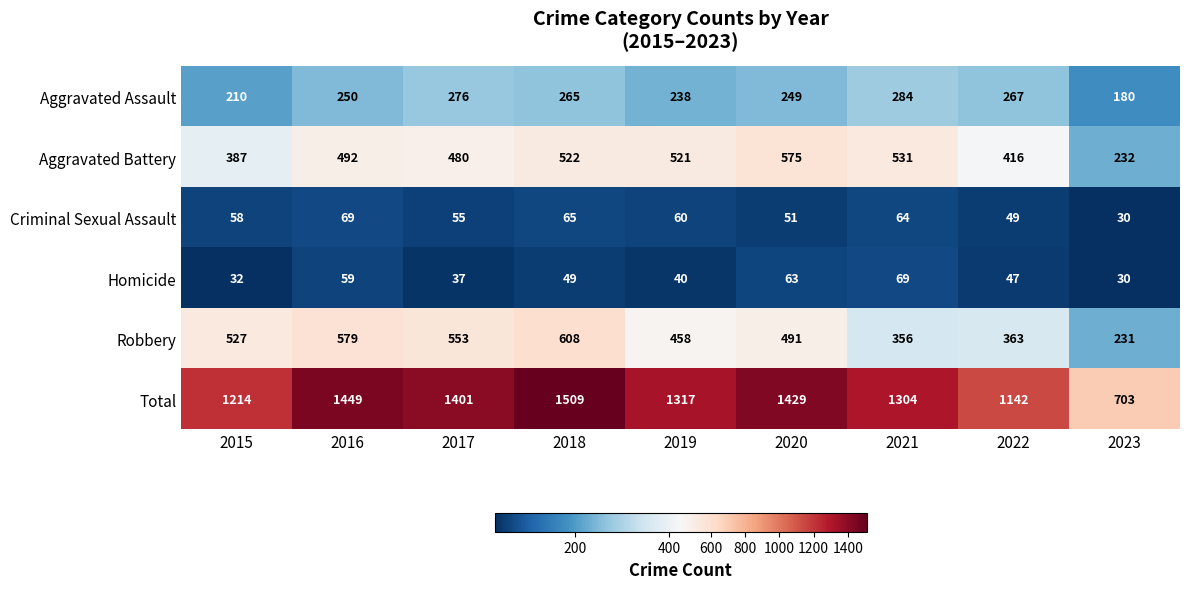

What is the spread (max minus min) of values at 2015?

1182